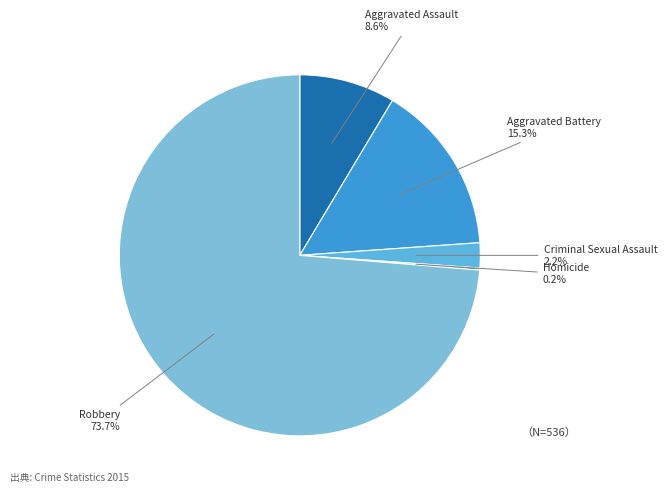

Which slice is the largest?

Robbery